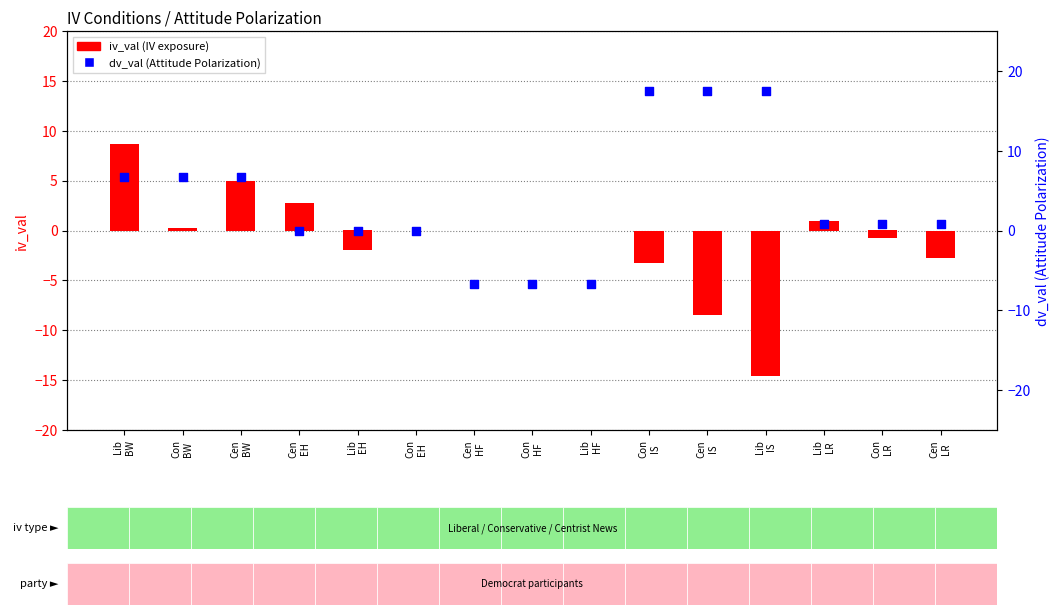

Which series reaches the maximum Y coordinate?

dv_val